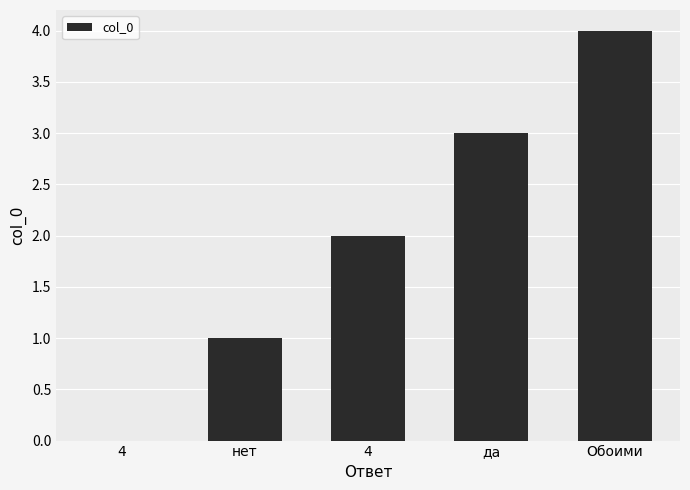

Reading right to left, transcribe all the data shown in this chart.

4	3	2	1	0